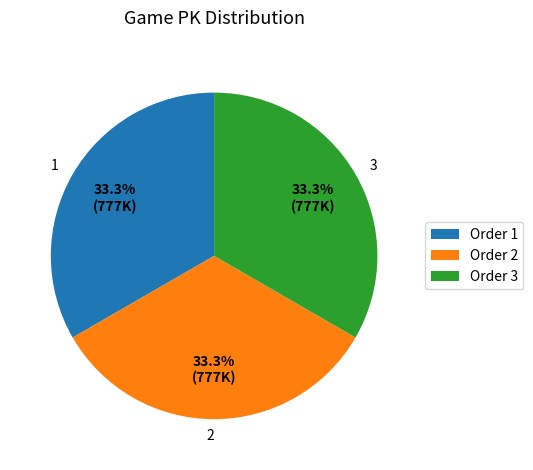

Does 1 account for over 50% of the chart?

No